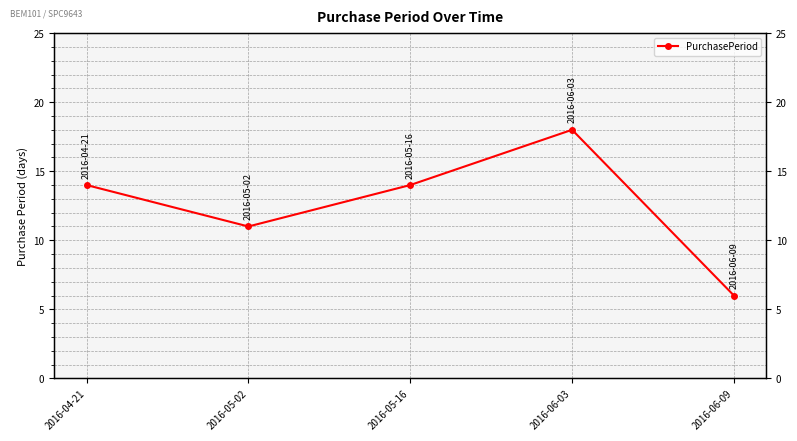

What is the ratio of the value at 2016-06-03 to the value at 2016-05-16?

1.3